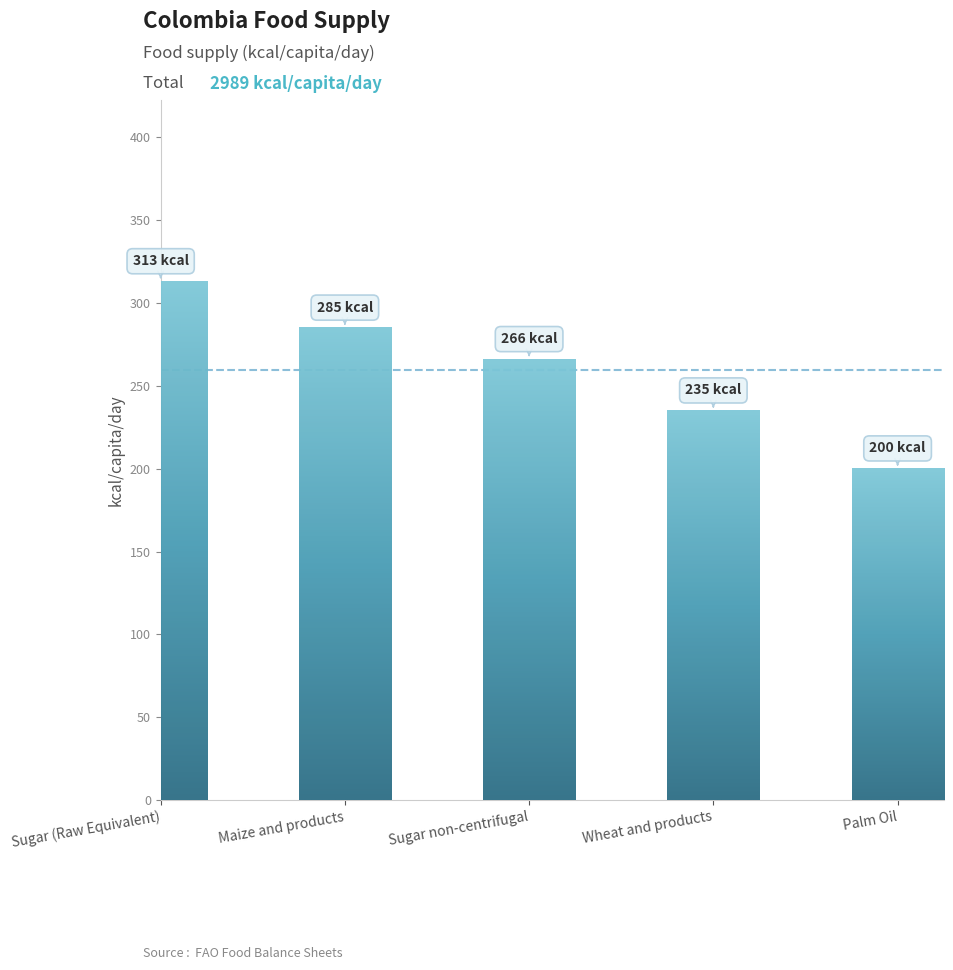

What is the difference between the values at Sugar non-centrifugal and Maize and products?

19